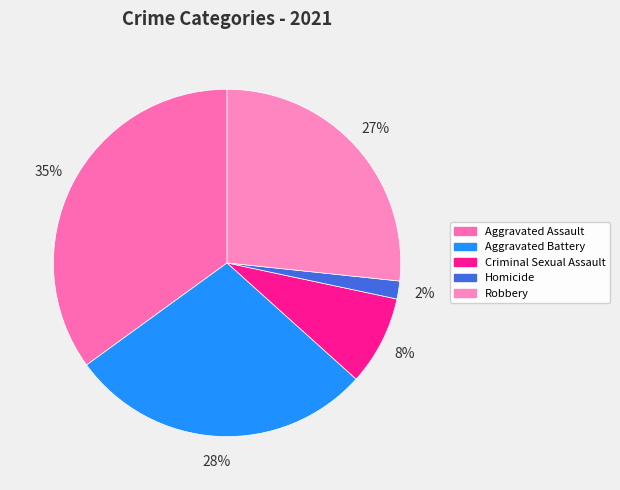

Which slice is the smallest?

Homicide